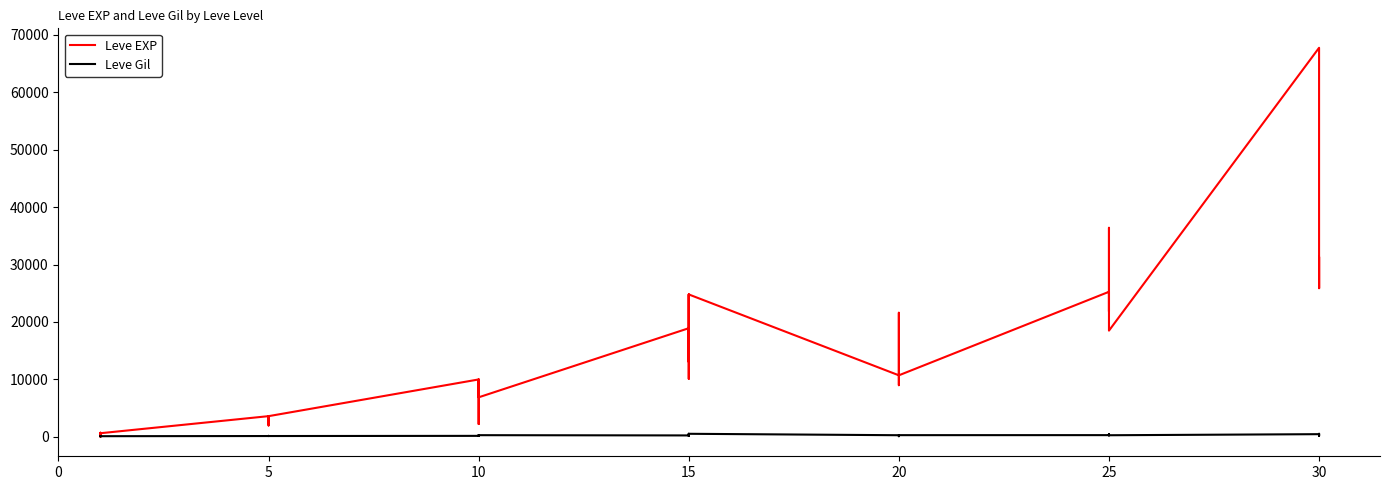

What is the difference between the Leve Gil values at 15 and 5?

390